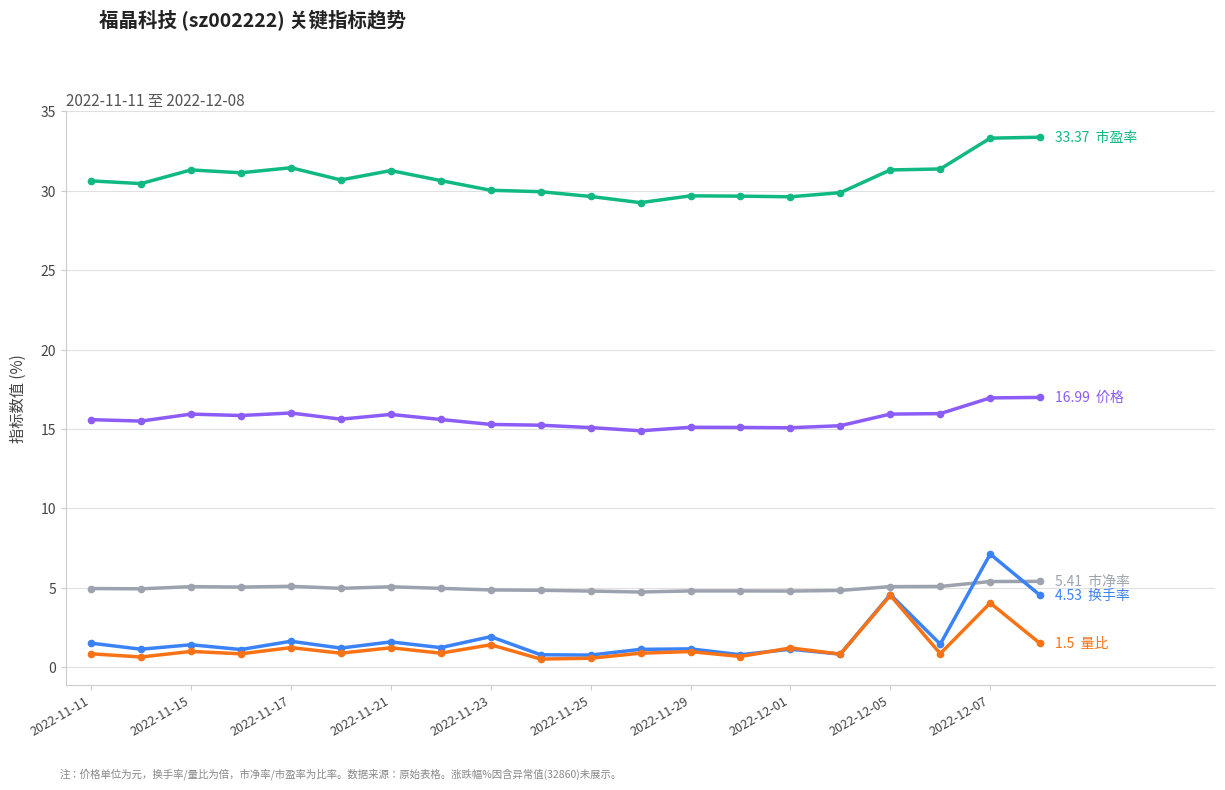

How many lines are shown in the chart?

5